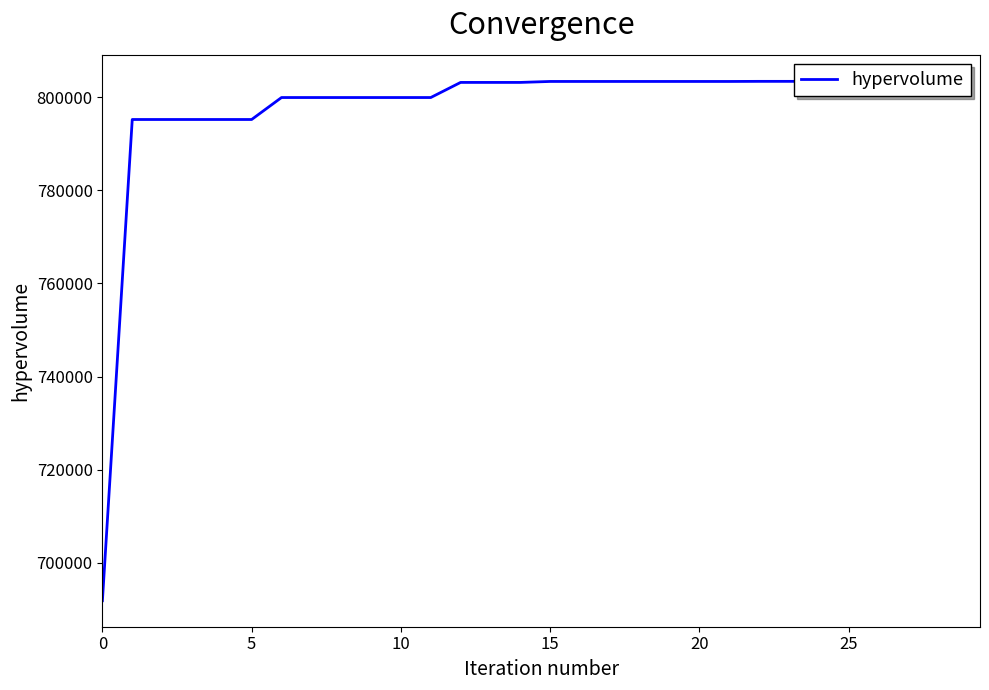

The value at 15 is 172513. True or false?

False